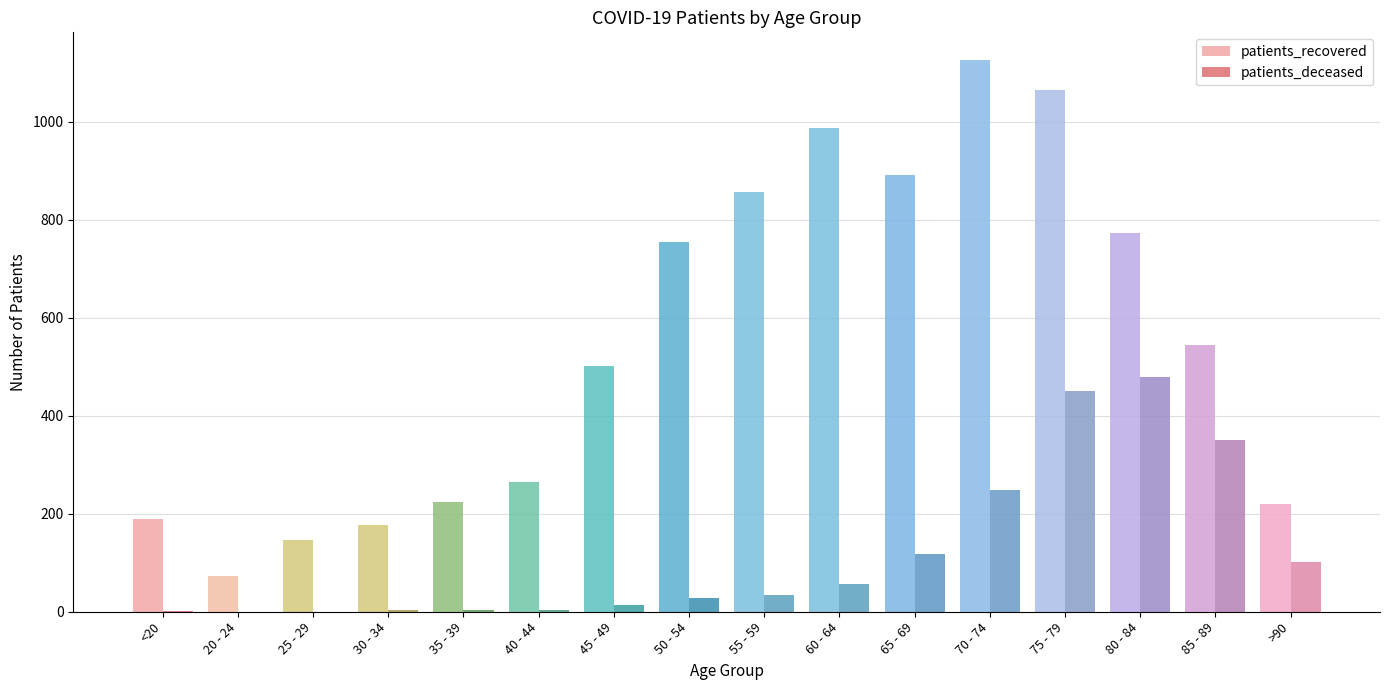

Reading left to right, what are all the values shown in this chart?

patients_recovered: 189	73	146	176	223	265	502	754	856	988	892	1126	1064	773	544	219
patients_deceased: 2	0	0	3	4	3	13	28	35	56	118	248	450	478	350	102